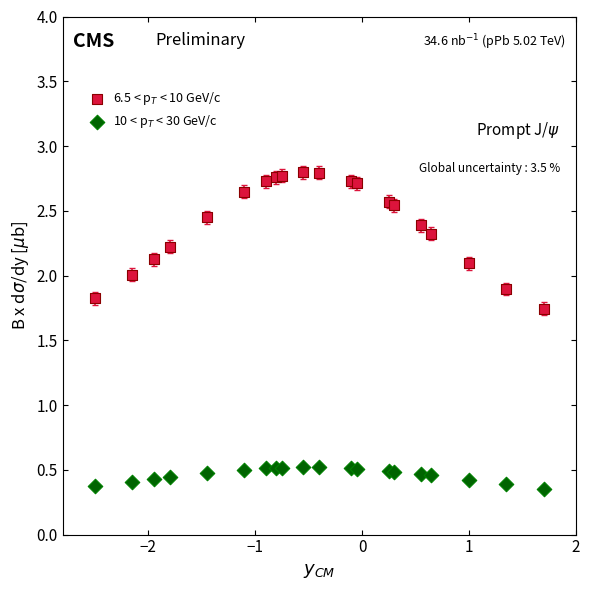

What is the X range (max minus min) for the scatter plot?

4.2